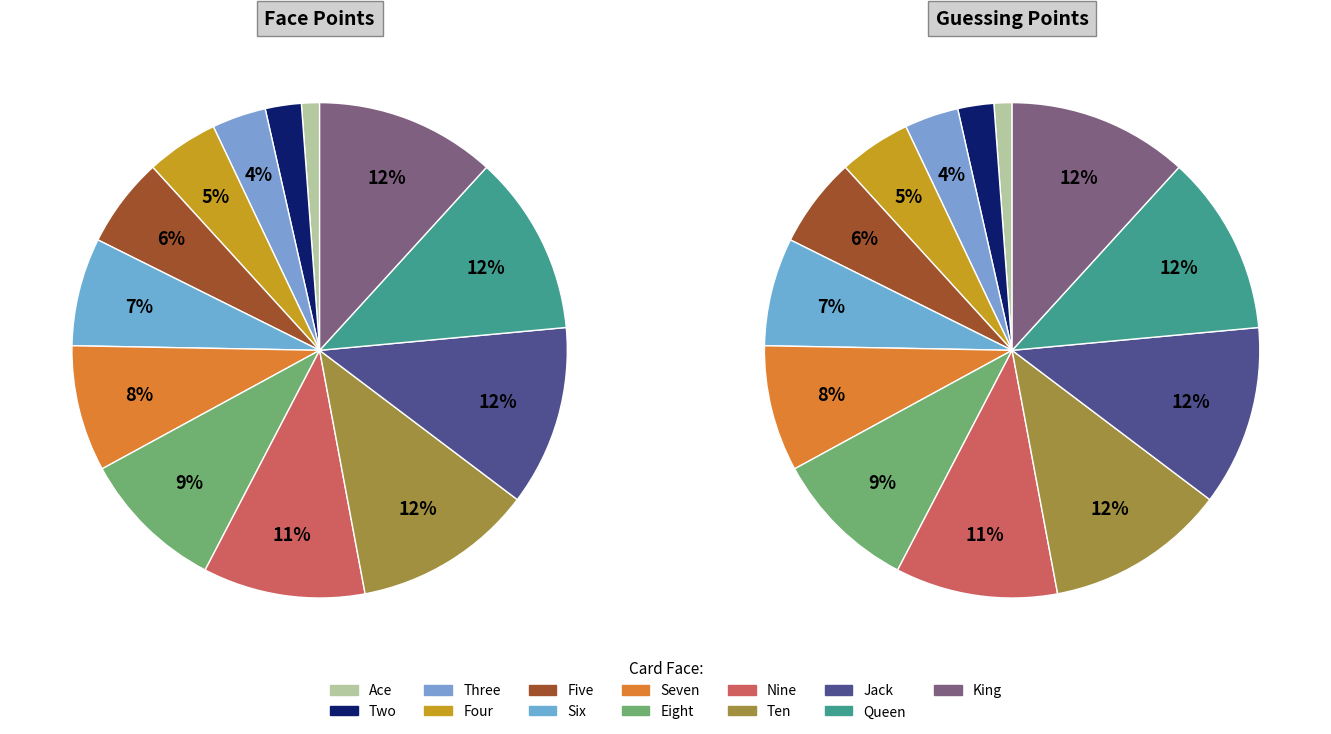

Is Jack the majority of the pie?

No